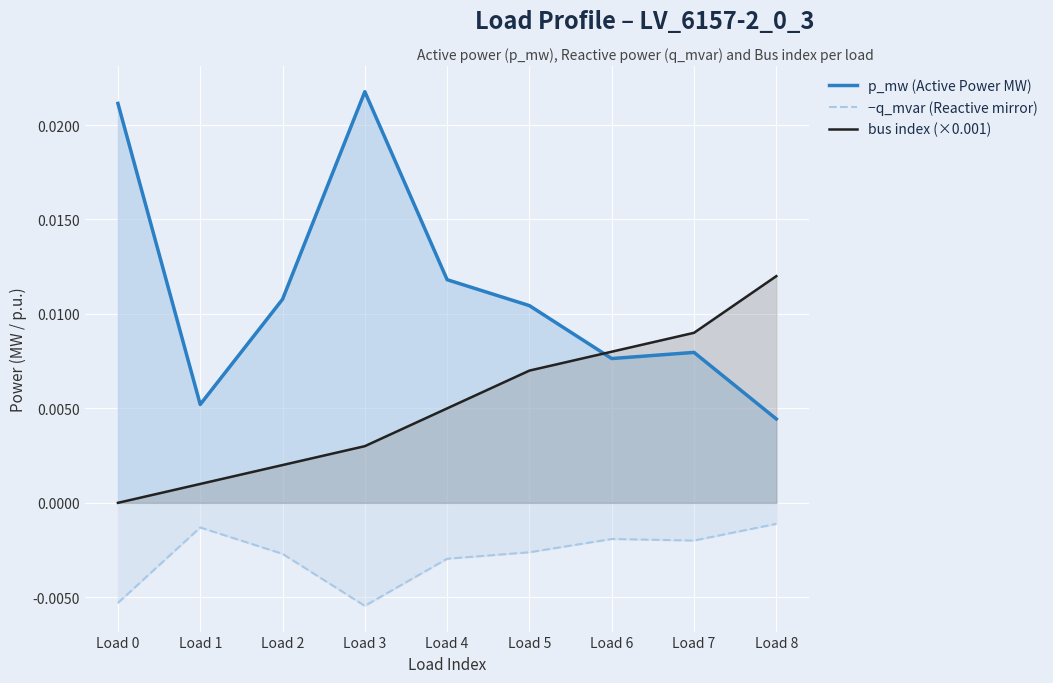

Does the chart display data point markers on the line(s)?

No